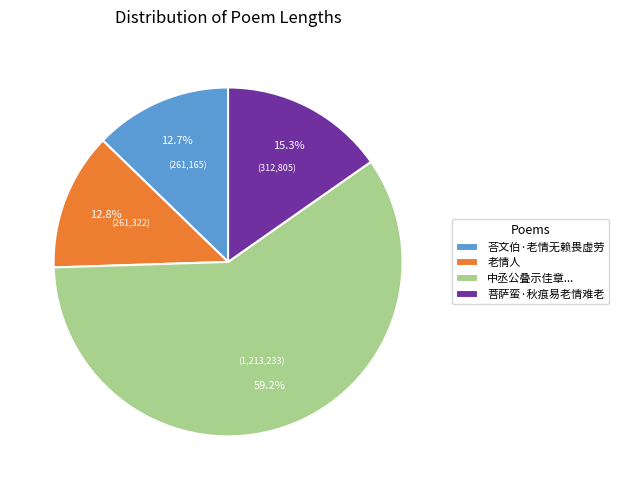

How many slices are in this pie chart?

4